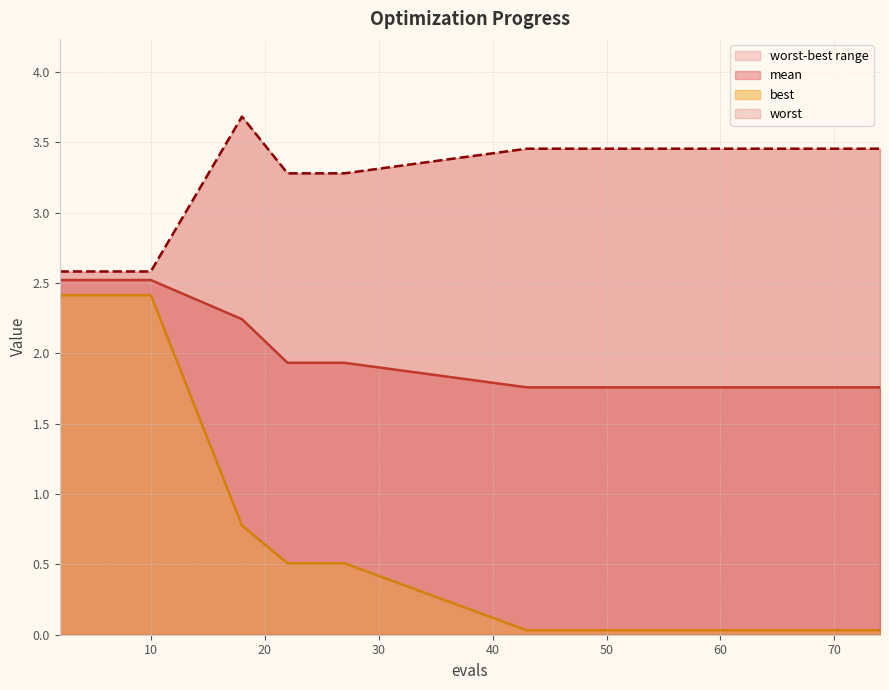

How many categories are shown in the chart?

19